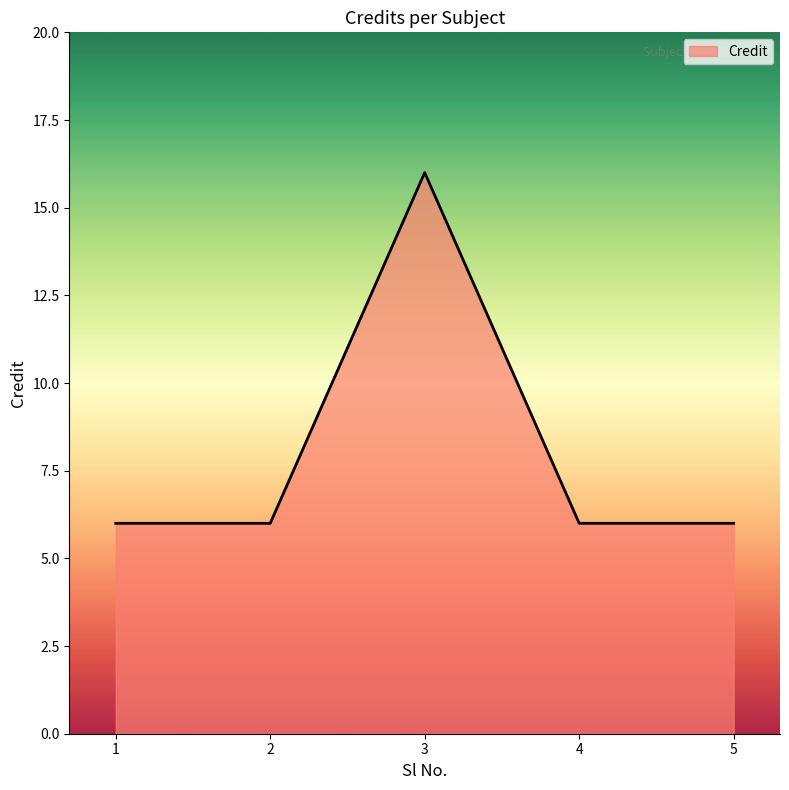

True or false: there are more than 2 points higher than both neighbors.

False